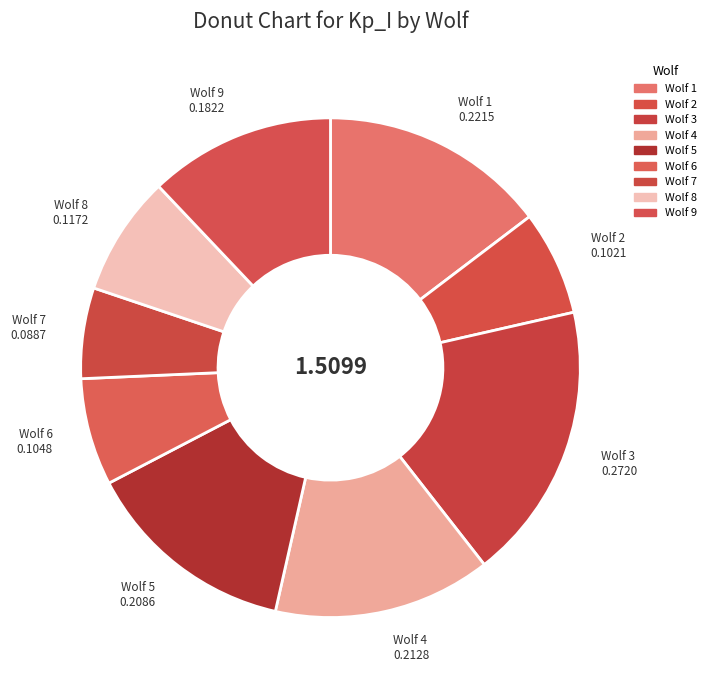

Which category has the biggest portion of the pie?

Wolf 3